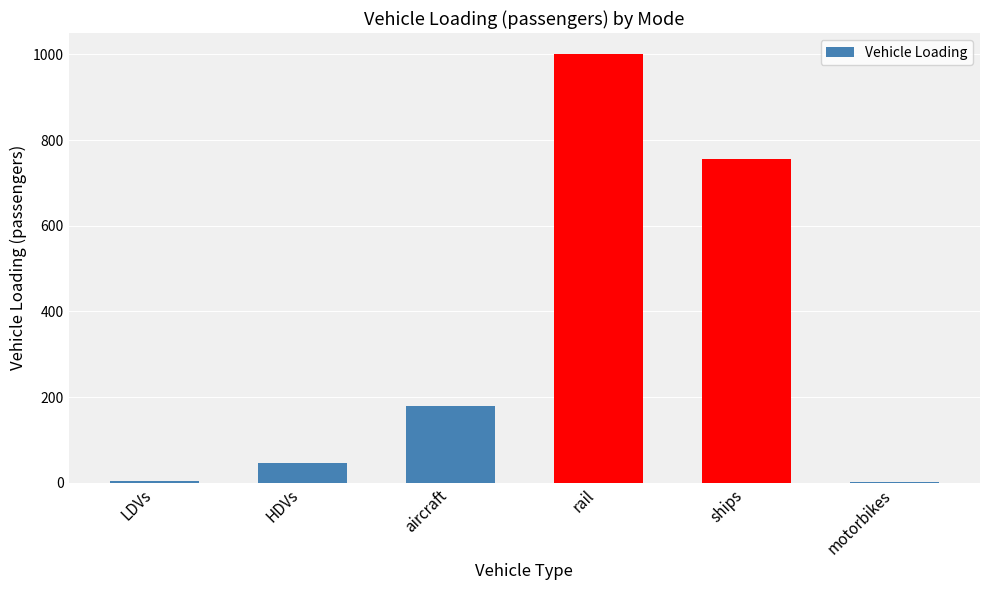

Are the bars grouped side by side (vs. stacked)?

No